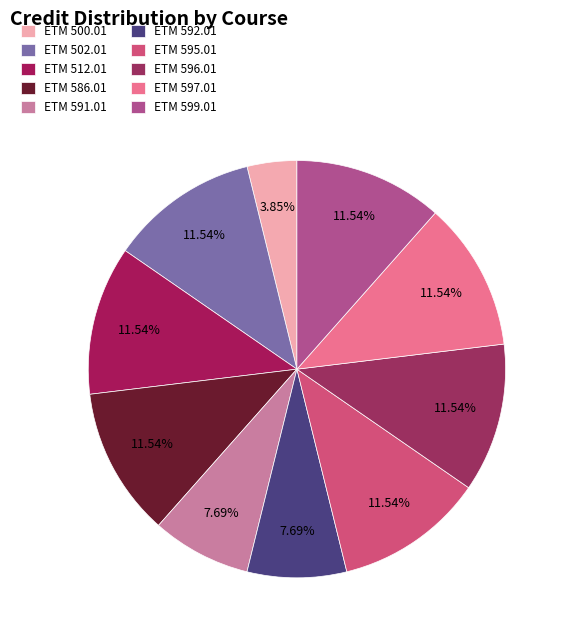

How many segments does this pie chart have?

10